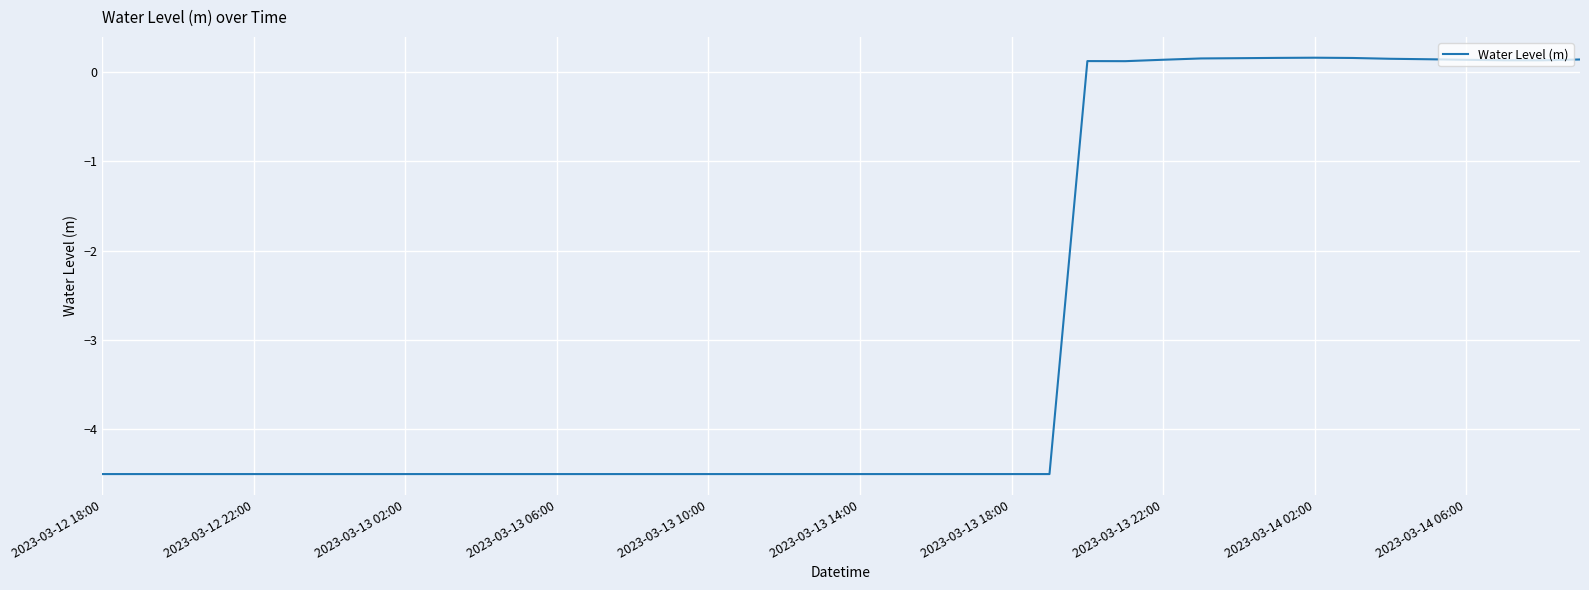

What is the difference between the maximum and minimum values?

4.7